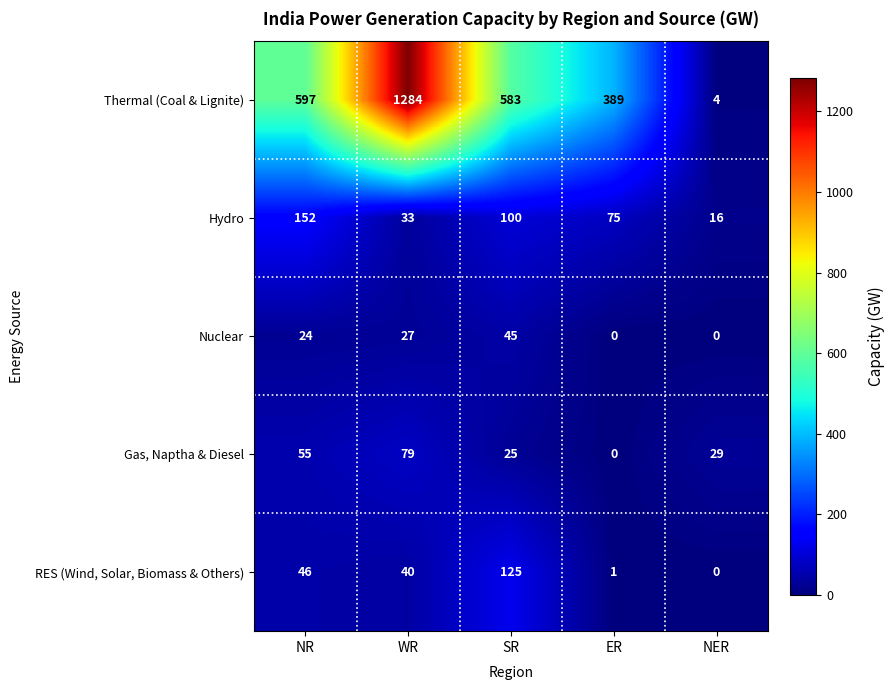

What is the highest value of the Thermal (Coal & Lignite) series?

1284